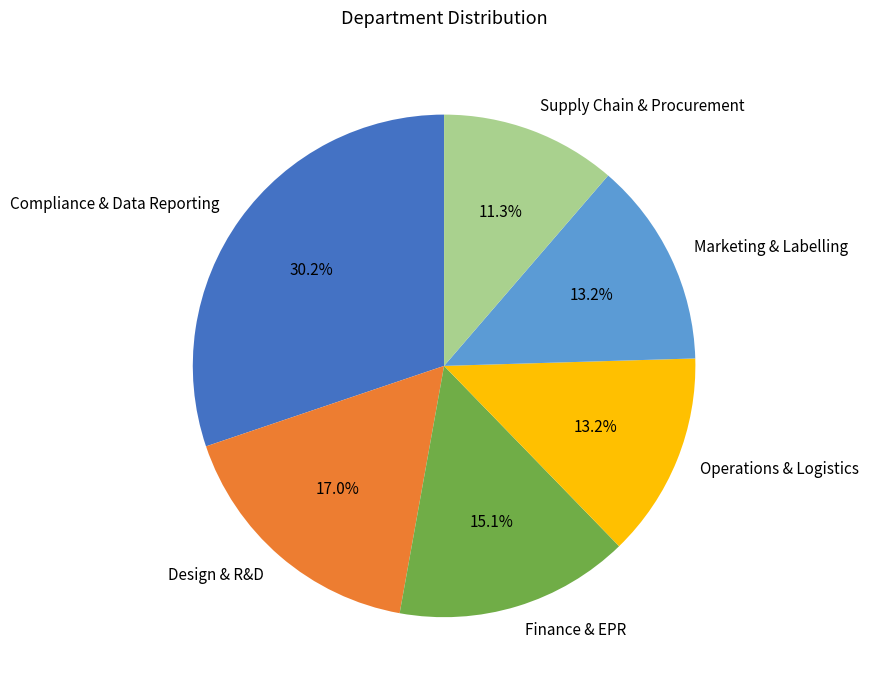

Is there any slice that represents more than half of the pie?

No